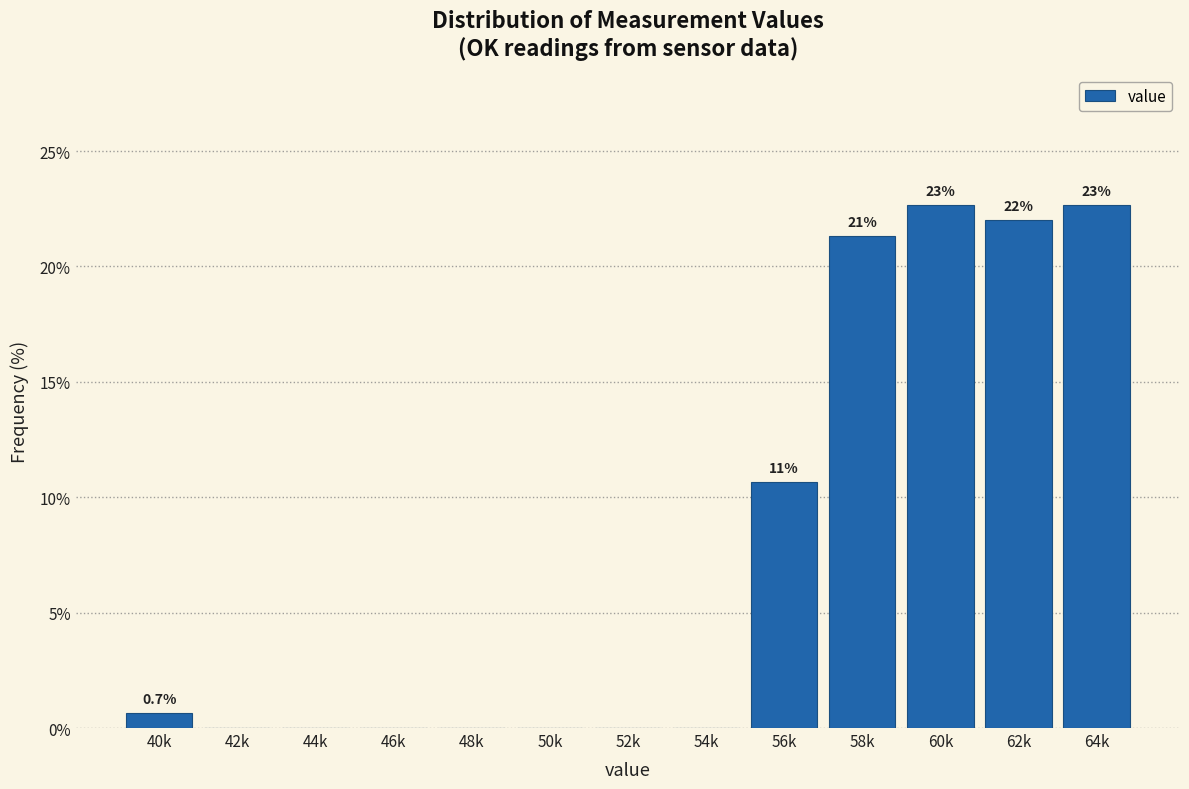

Reading left to right, list all the values displayed in this chart.

40k=0.7	42k=0.0	44k=0.0	46k=0.0	48k=0.0	50k=0.0	52k=0.0	54k=0.0	56k=10.7	58k=21.3	60k=22.7	62k=22.0	64k=22.7